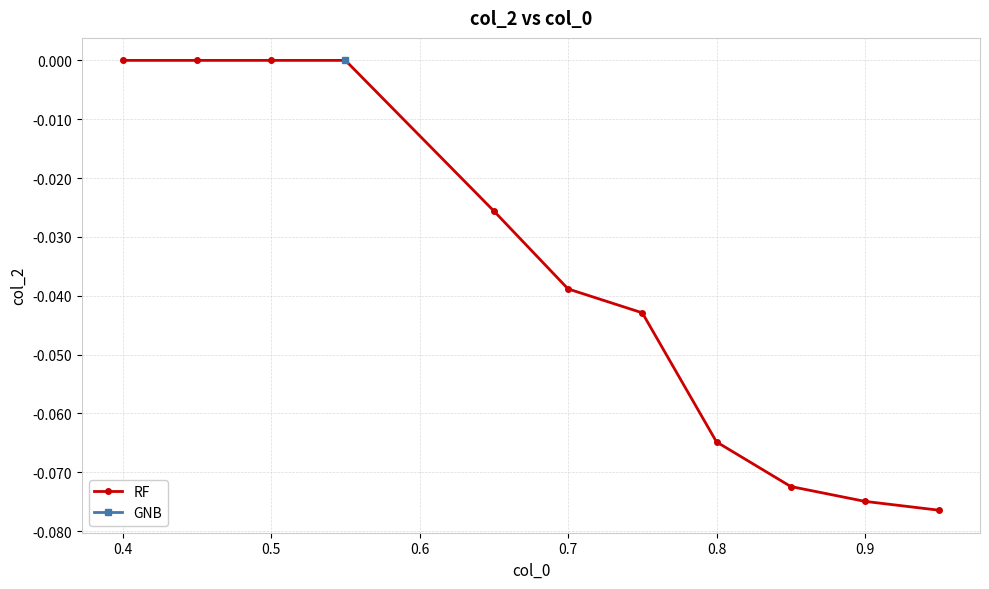

Is it true that RF equals 0.0 at 0.4?

True